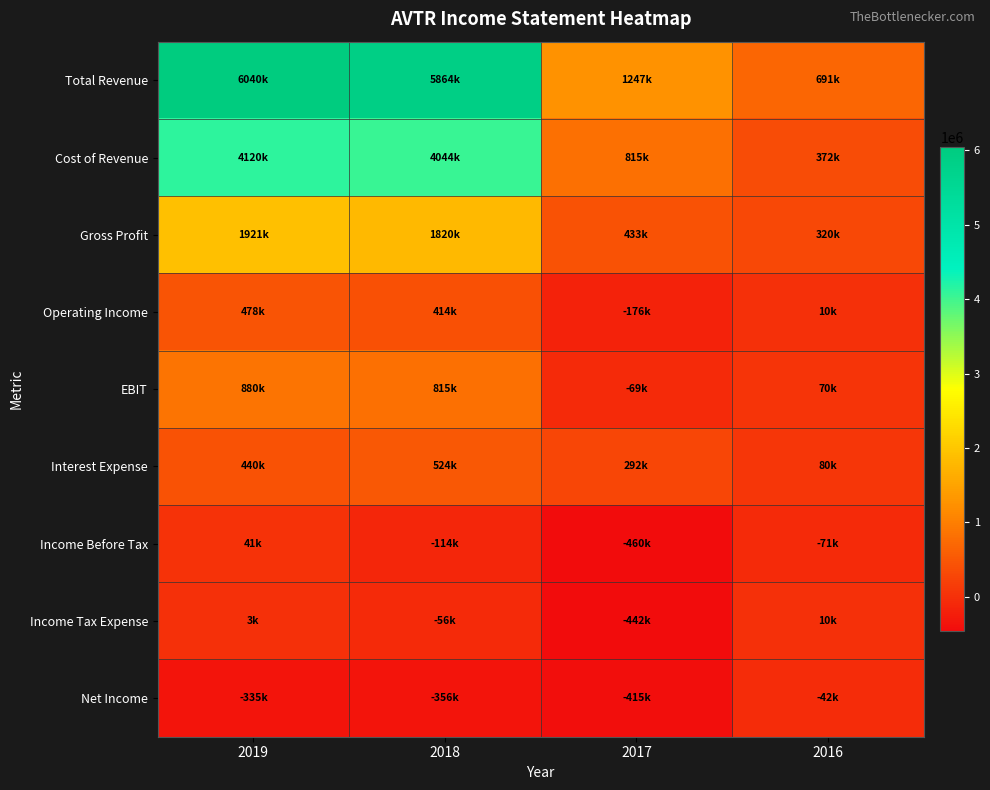

Between 2016 and 2018, which is larger?

2018